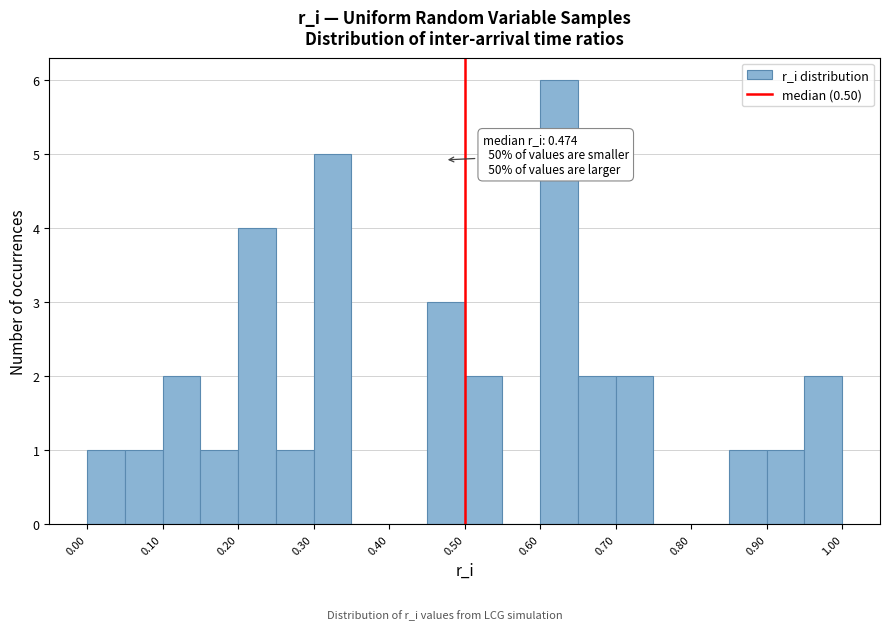

Which range on the x-axis has the tallest bar?

0.60 to 0.65